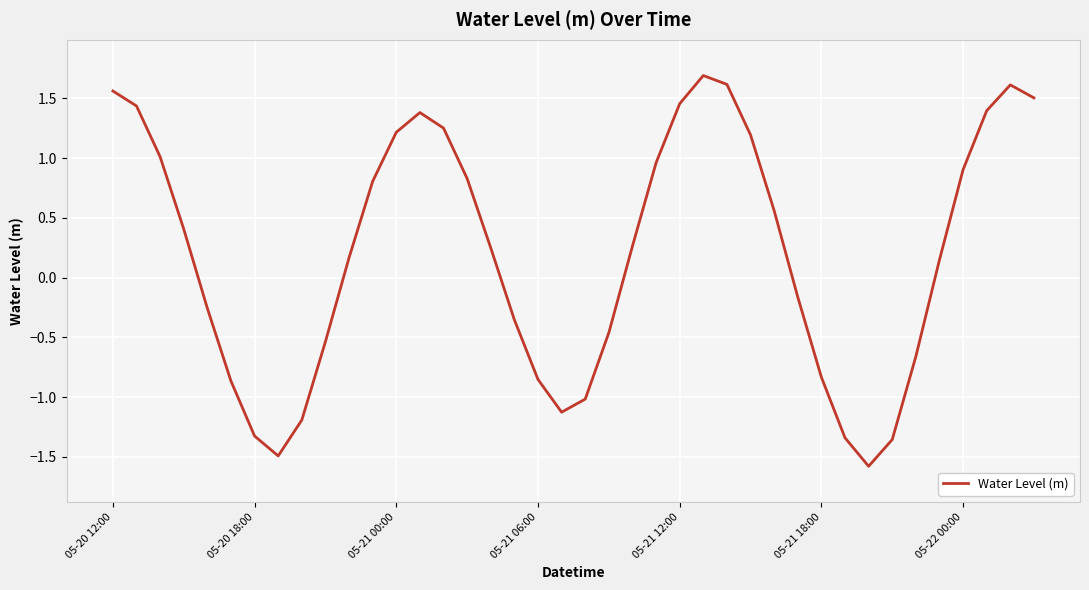

What is the maximum value shown in the chart?

1.7